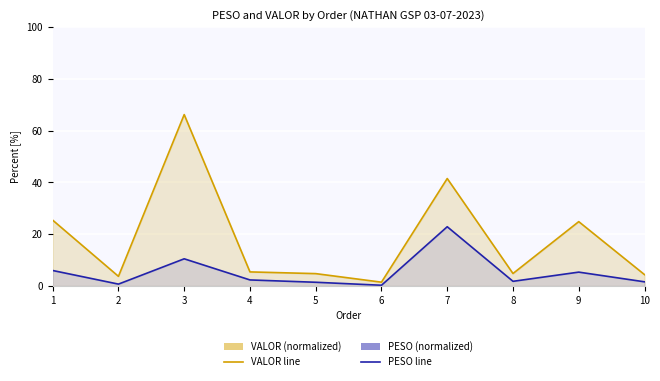

List the series in order of their peak value, lowest first.

PESO (normalized), VALOR (normalized)